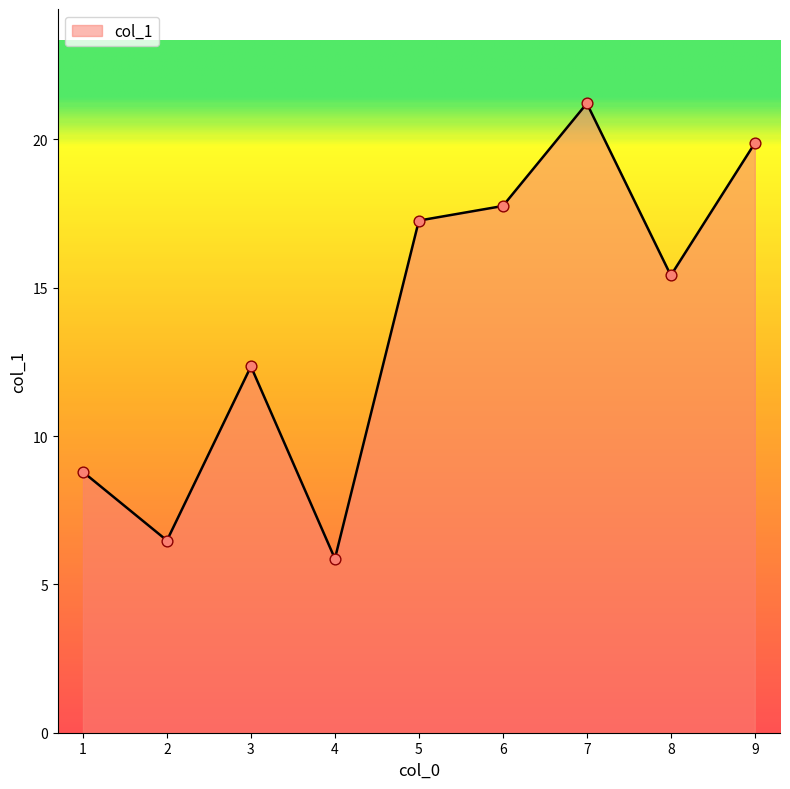

Which has a higher value, 9 or 1?

9